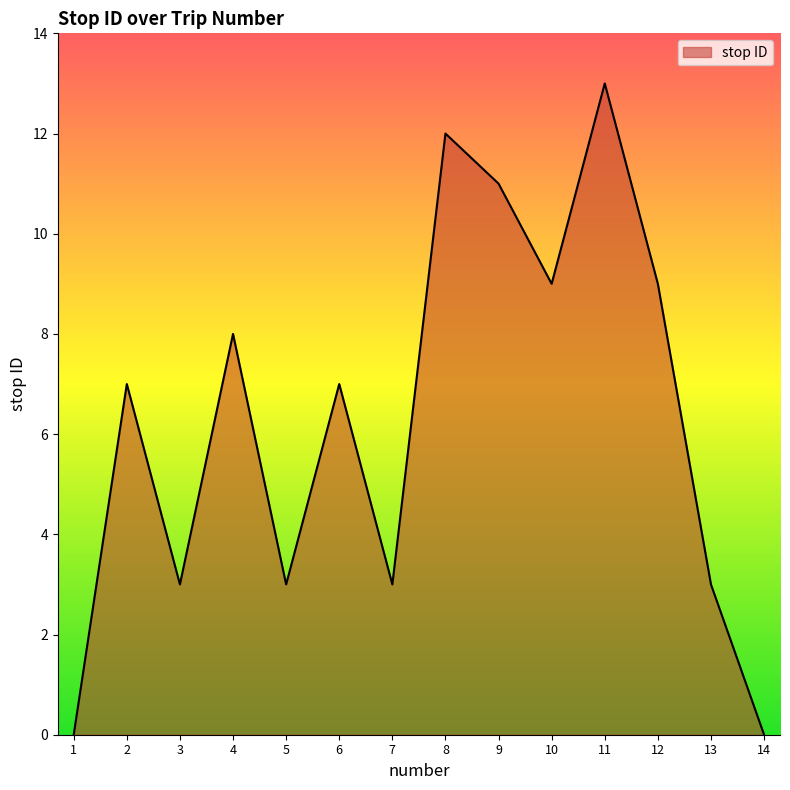

What is the difference between the values at 6 and 14?

7